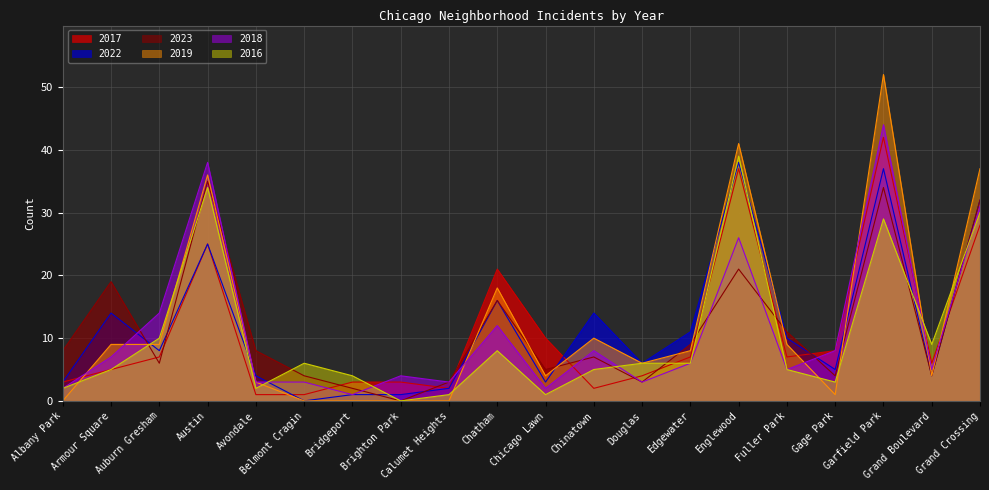

The value of 2016 at Avondale is 3. True or false?

False